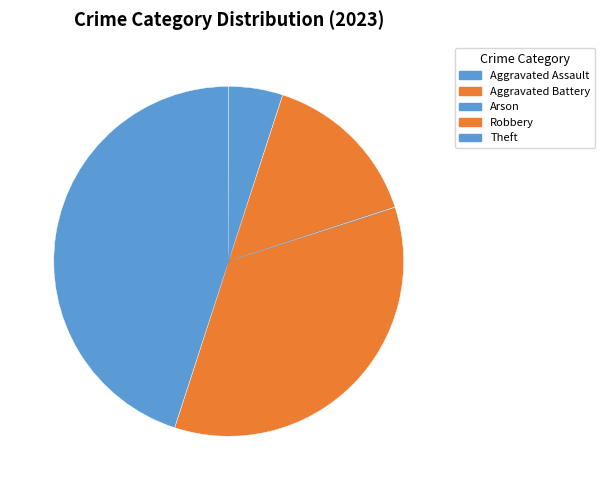

To the nearest percent, what percentage of the pie is Robbery?

35%